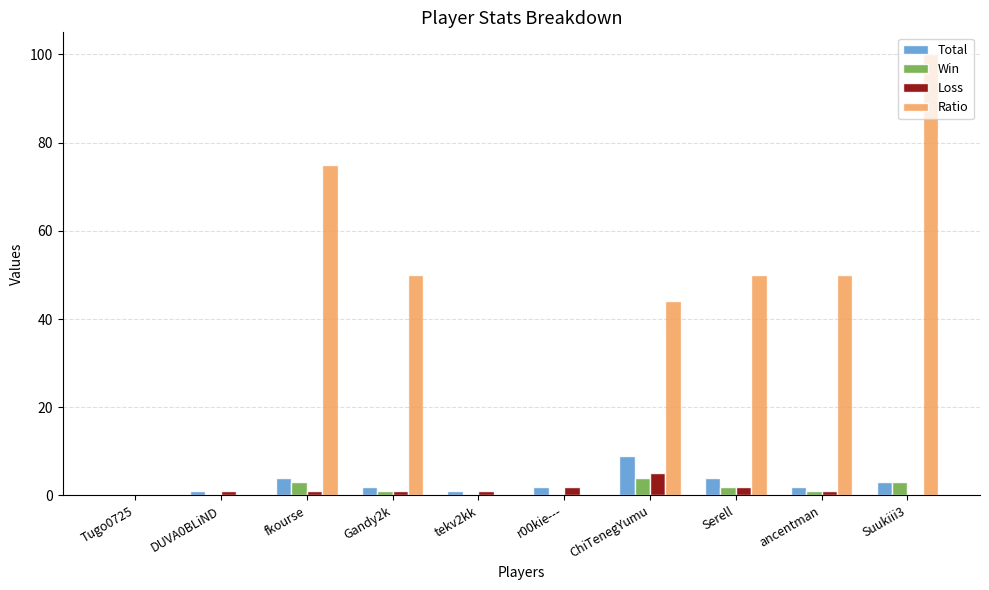

The value of Ratio at ancentman is 30. True or false?

False